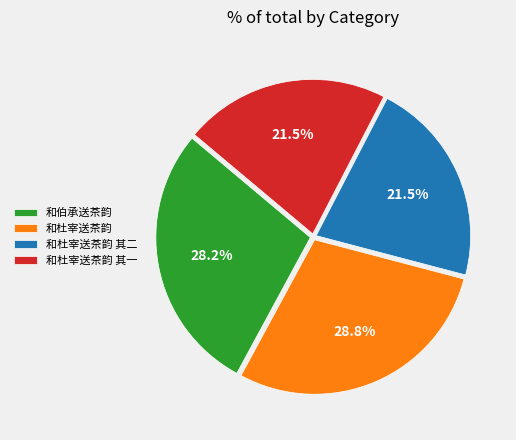

Which has a higher value, 和杜宰送茶韵 or 和杜宰送茶韵 其二?

和杜宰送茶韵